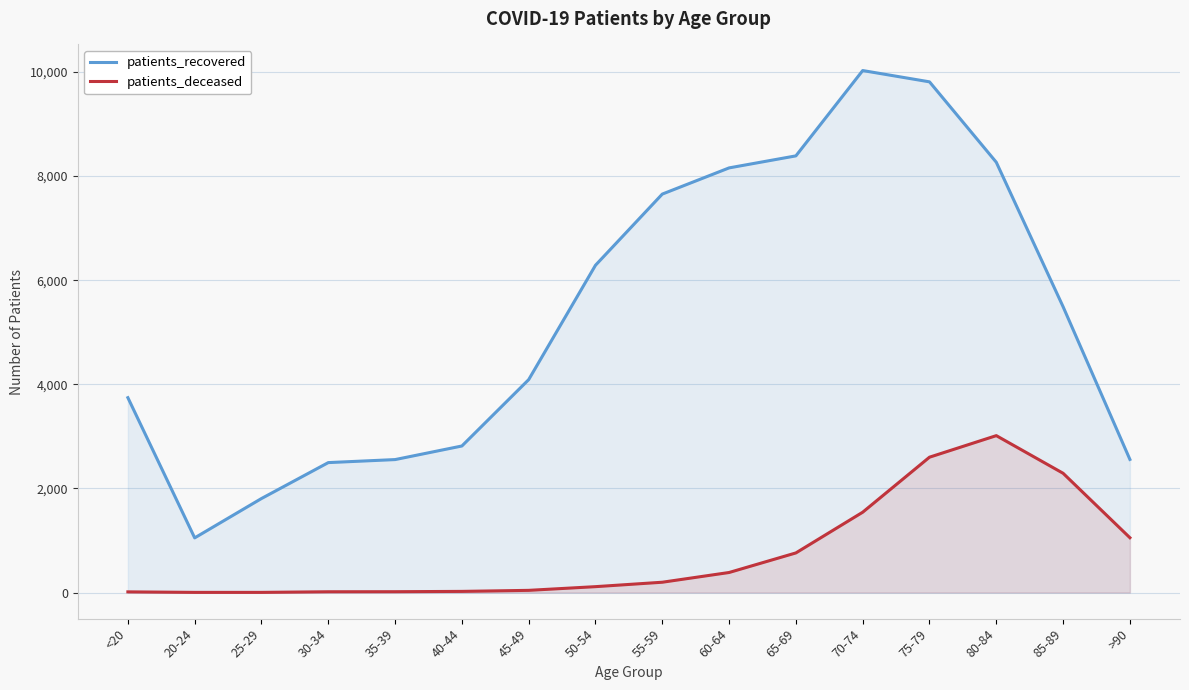

At which category does patients_deceased reach its first local peak?

80-84